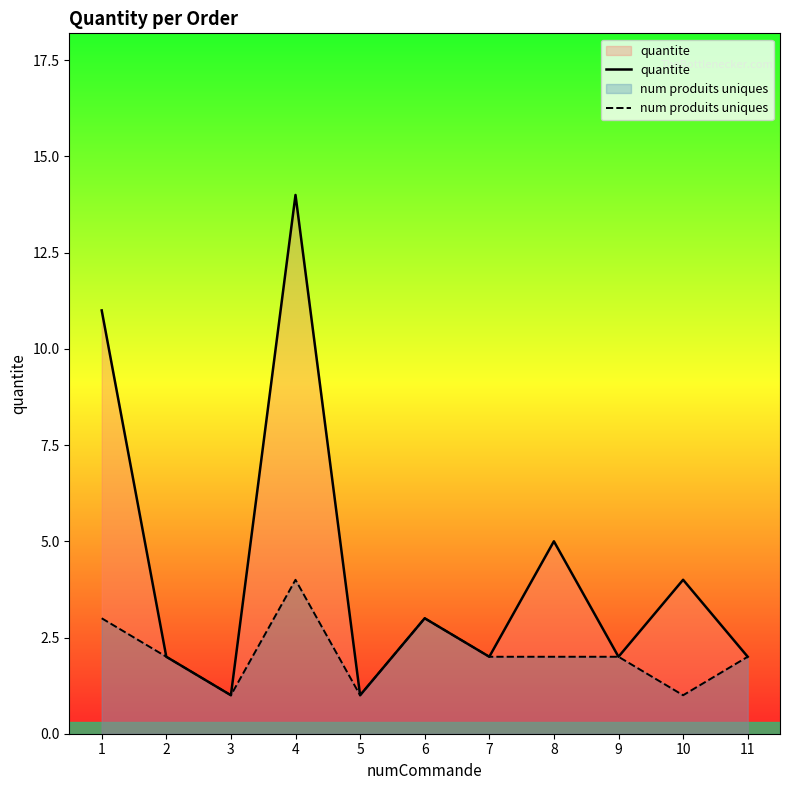

Which label corresponds to the smallest value in the chart?

3